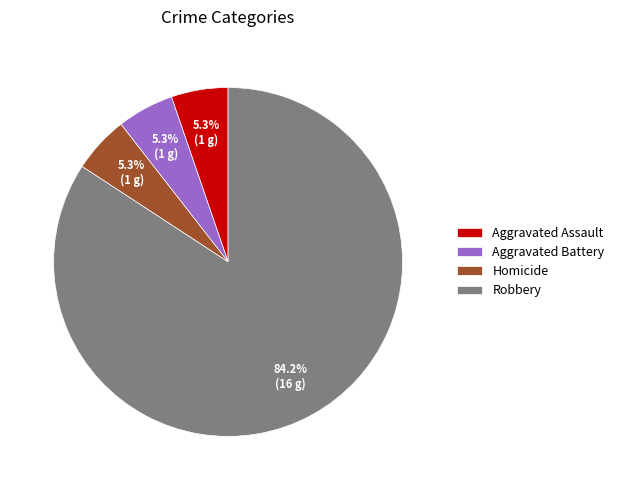

How much of the chart is everything except Aggravated Assault?

94.7%